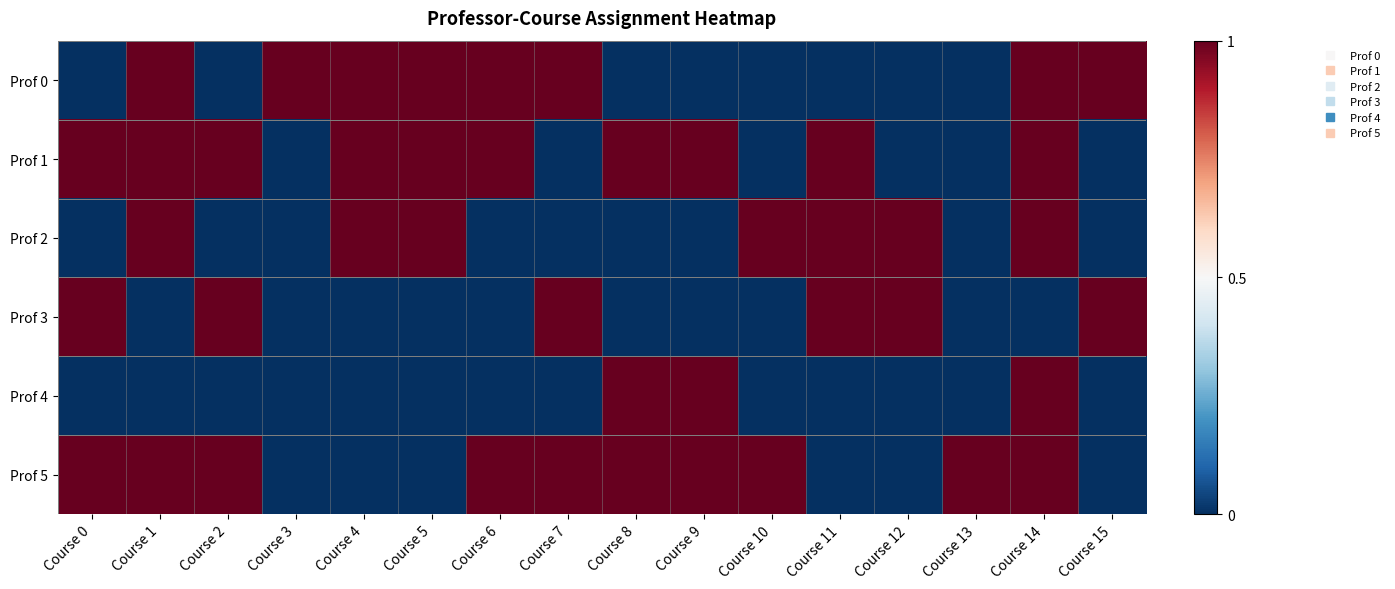

What is the total value across all series at Course 4?

3